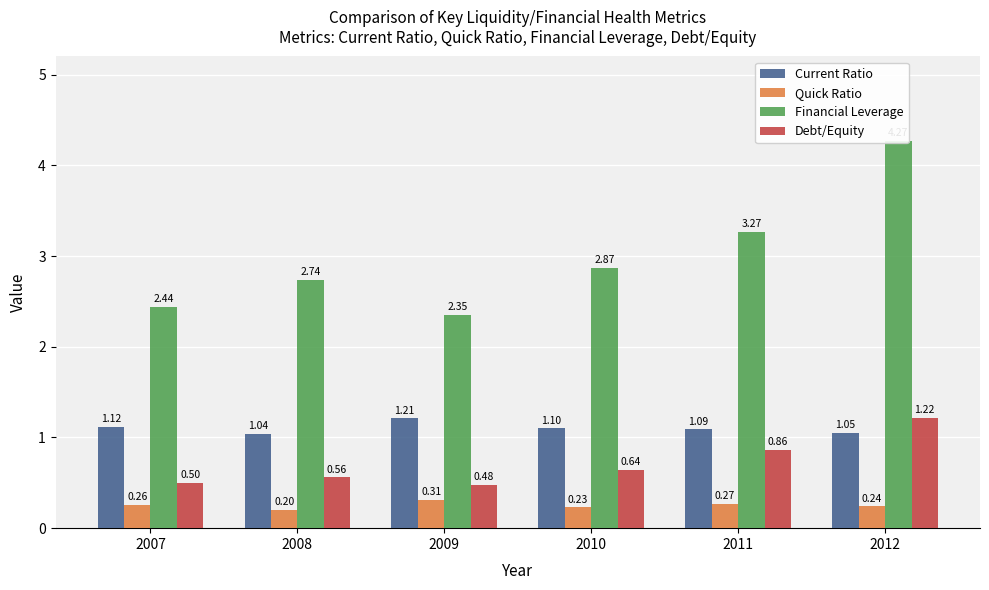

Is the value of Debt/Equity at 2008 greater than the value of Quick Ratio at 2009?

Yes